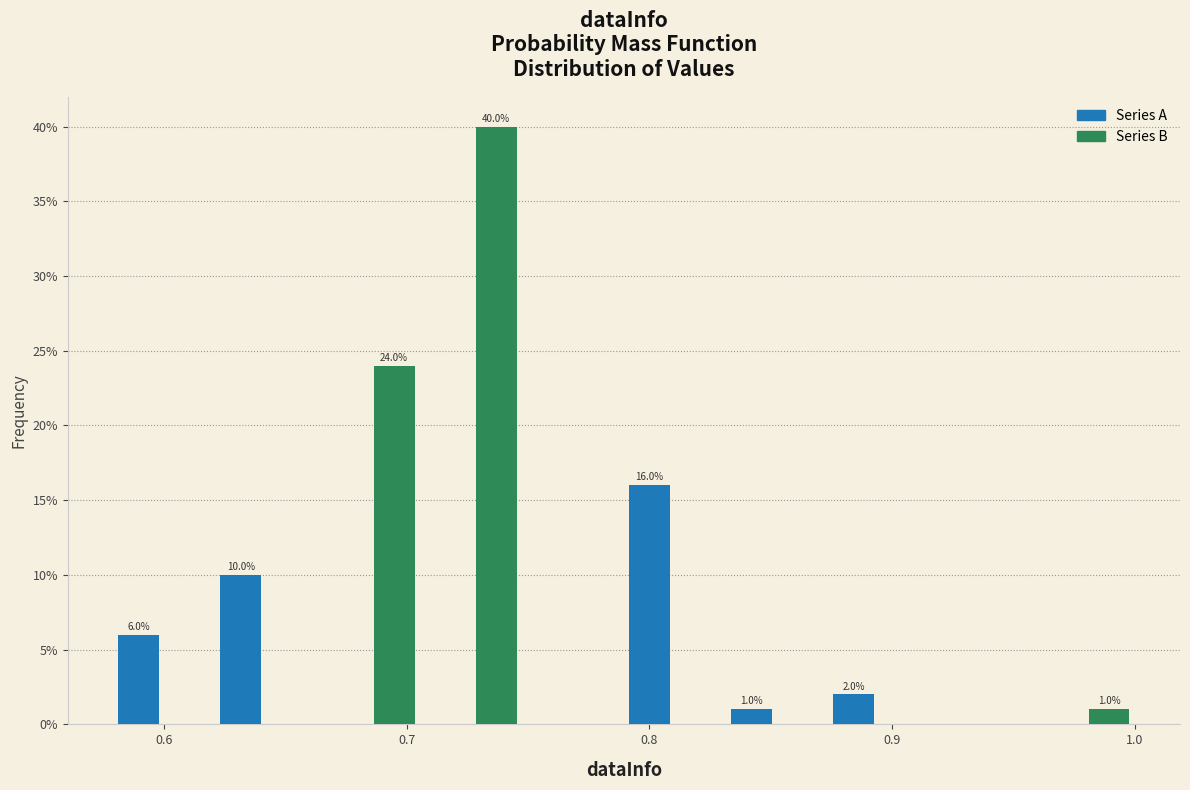

Around what value on the x-axis is the tallest bar? Give the approximate position of its centre, as read against the axis.

0.74